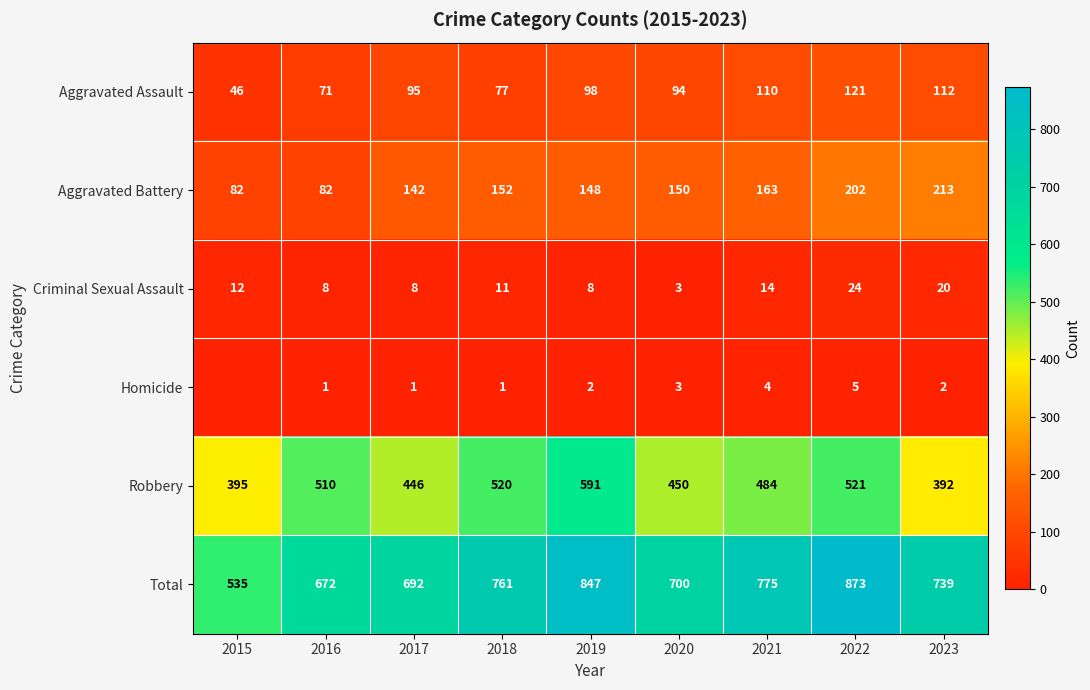

What is the difference between the Aggravated Assault values at 2017 and 2019?

3